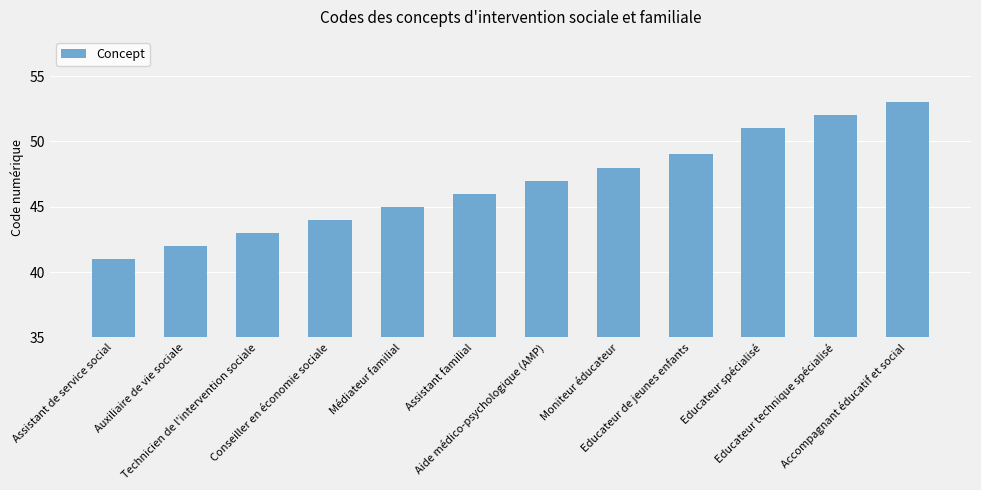

Rank the categories by value from highest to lowest.

Accompagnant éducatif et social, Educateur technique spécialisé, Educateur spécialisé, Educateur de jeunes enfants, Moniteur éducateur, Aide médico-psychologique (AMP), Assistant familial, Médiateur familial, Conseiller en économie sociale, Technicien de l'intervention sociale, Auxiliaire de vie sociale, Assistant de service social